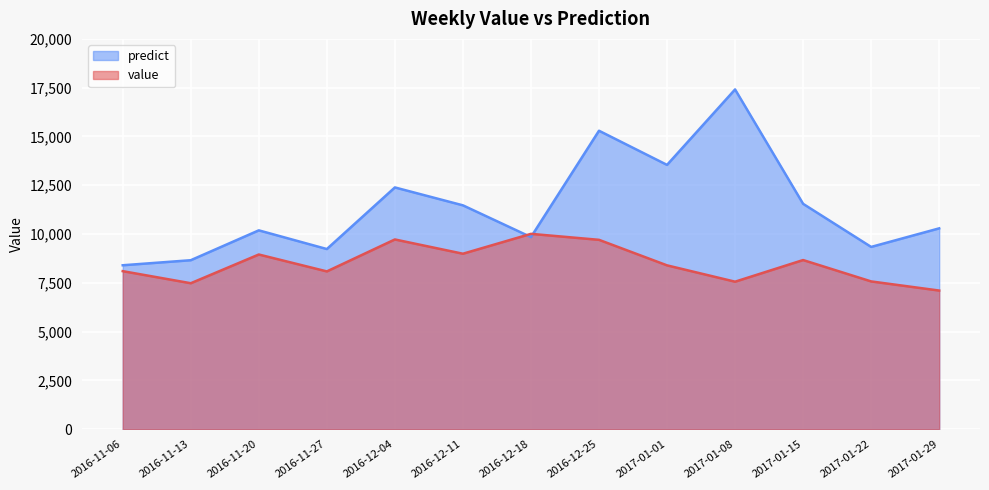

The value of predict at 2016-11-27 is 9233.1. True or false?

True